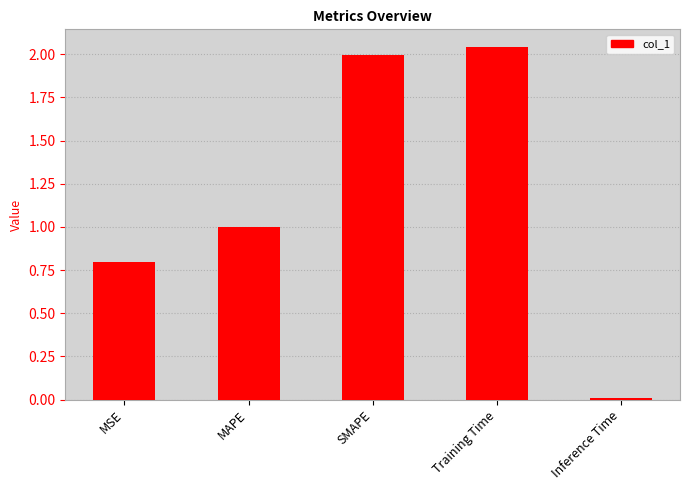

What position from the right is Inference Time?

1